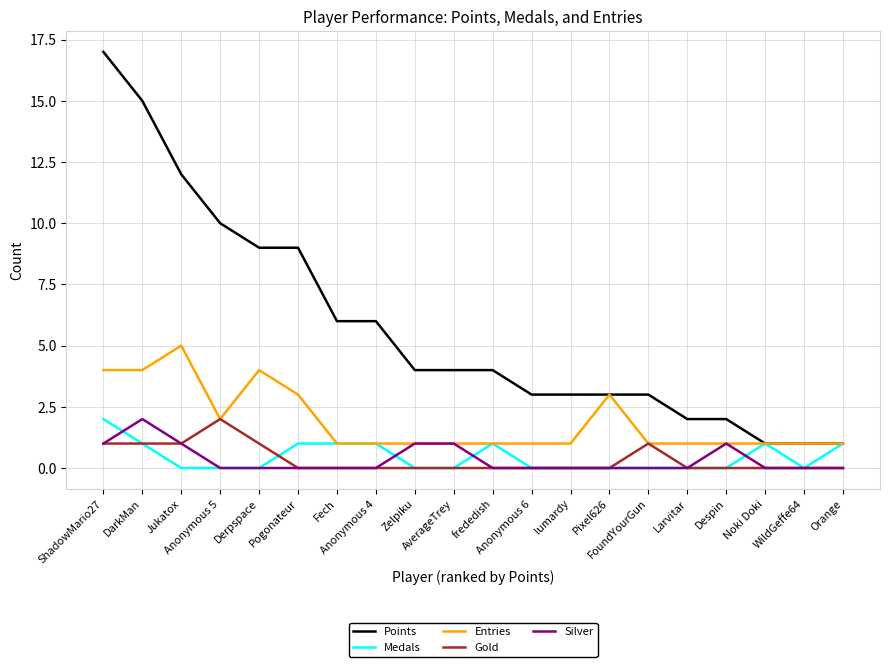

The Entries series shows 2 at Anonymous 6. True or false?

False